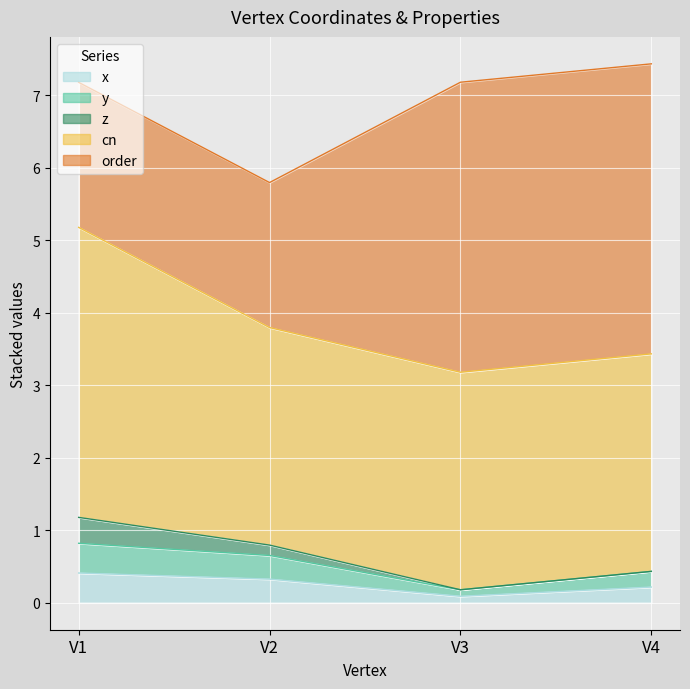

At which label is y closest to 0?

V3